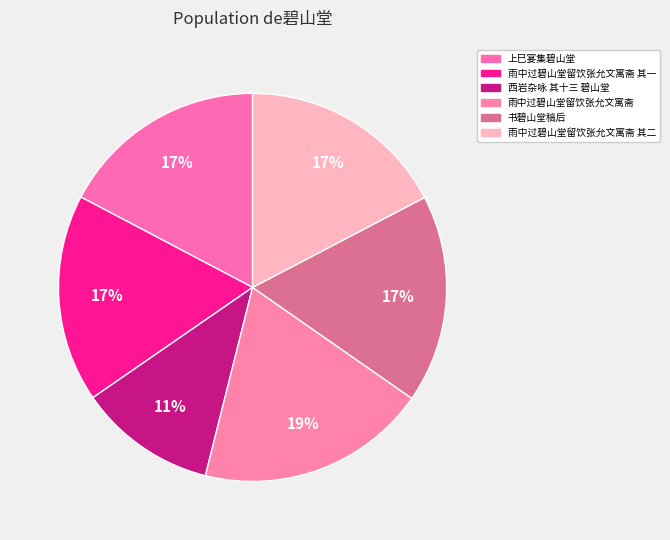

How many segments does this pie chart have?

6